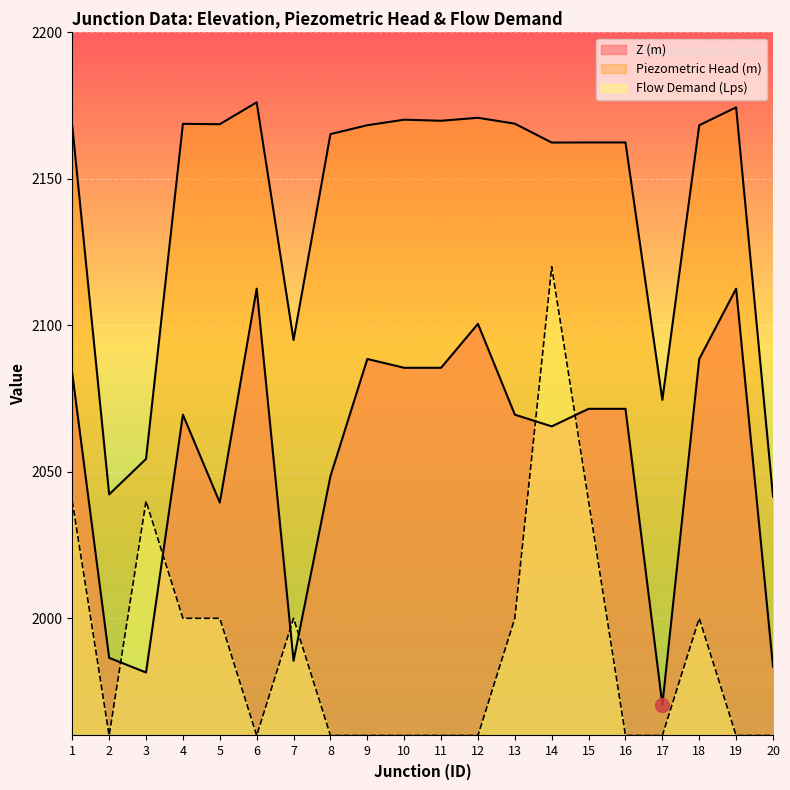

How many interior local valleys does the Piezometric Head (m) series have?

6